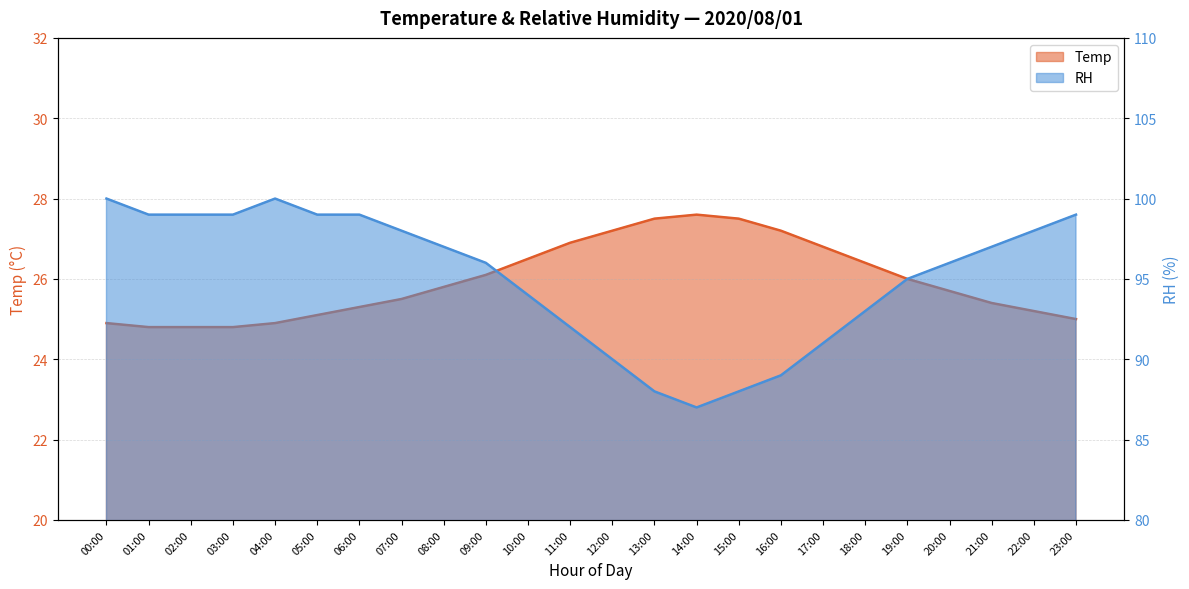

Where is the first local maximum for RH?

04:00